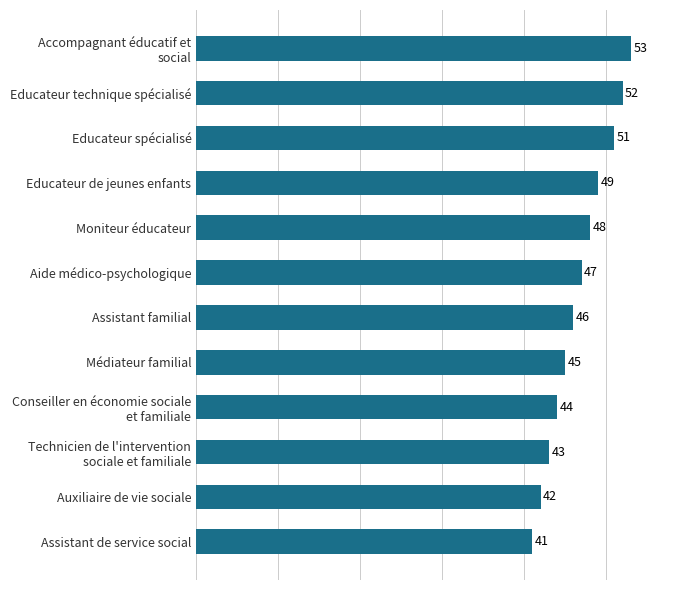

What is the change in value from Moniteur éducateur to Educateur de jeunes enfants?

+1